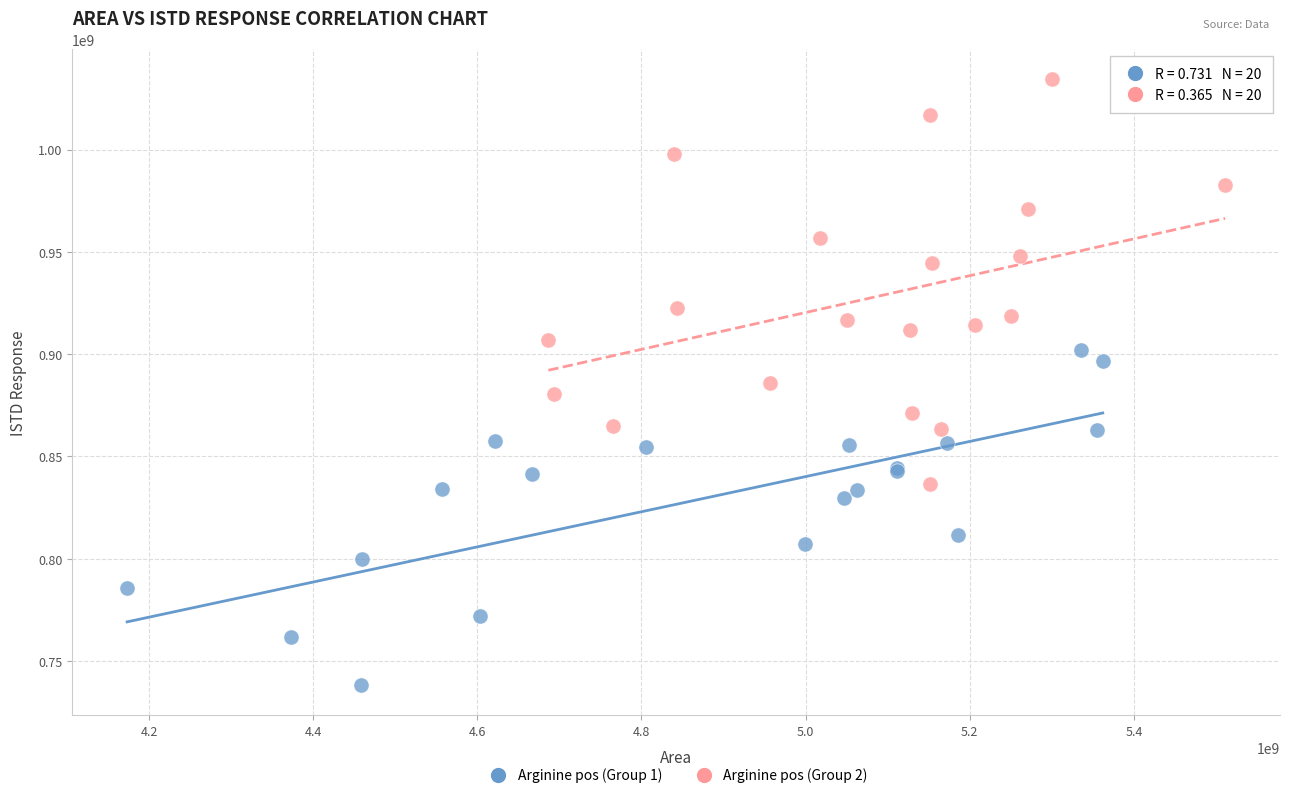

What are all the series names shown in the legend?

Arginine pos (Group 1), Arginine pos (Group 2)